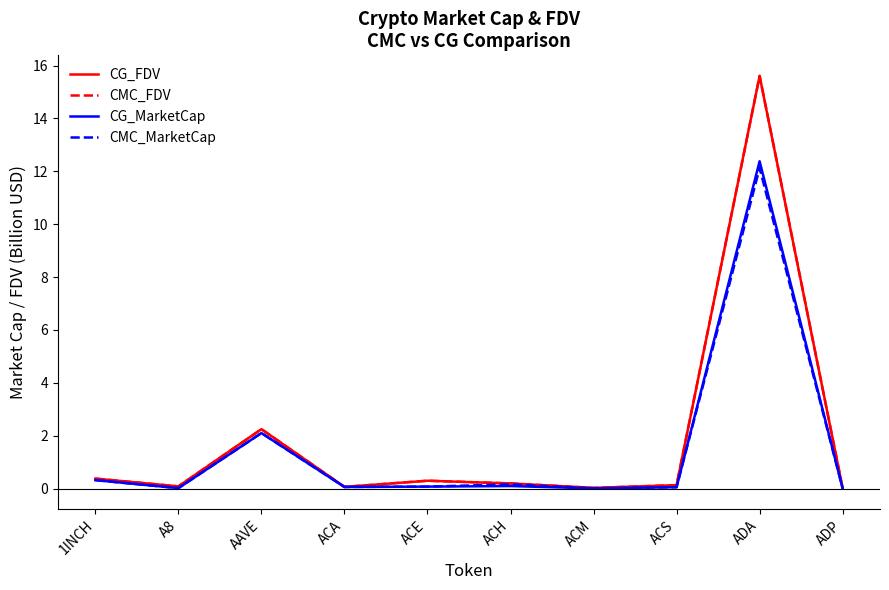

At which label does CG_MarketCap reach its peak?

ADA